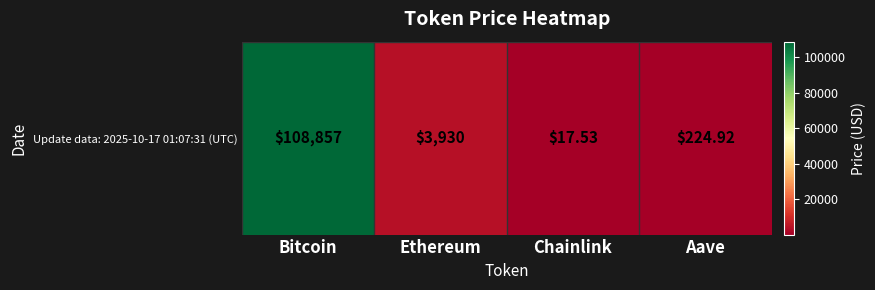

Which has a higher value, Bitcoin or Aave?

Bitcoin